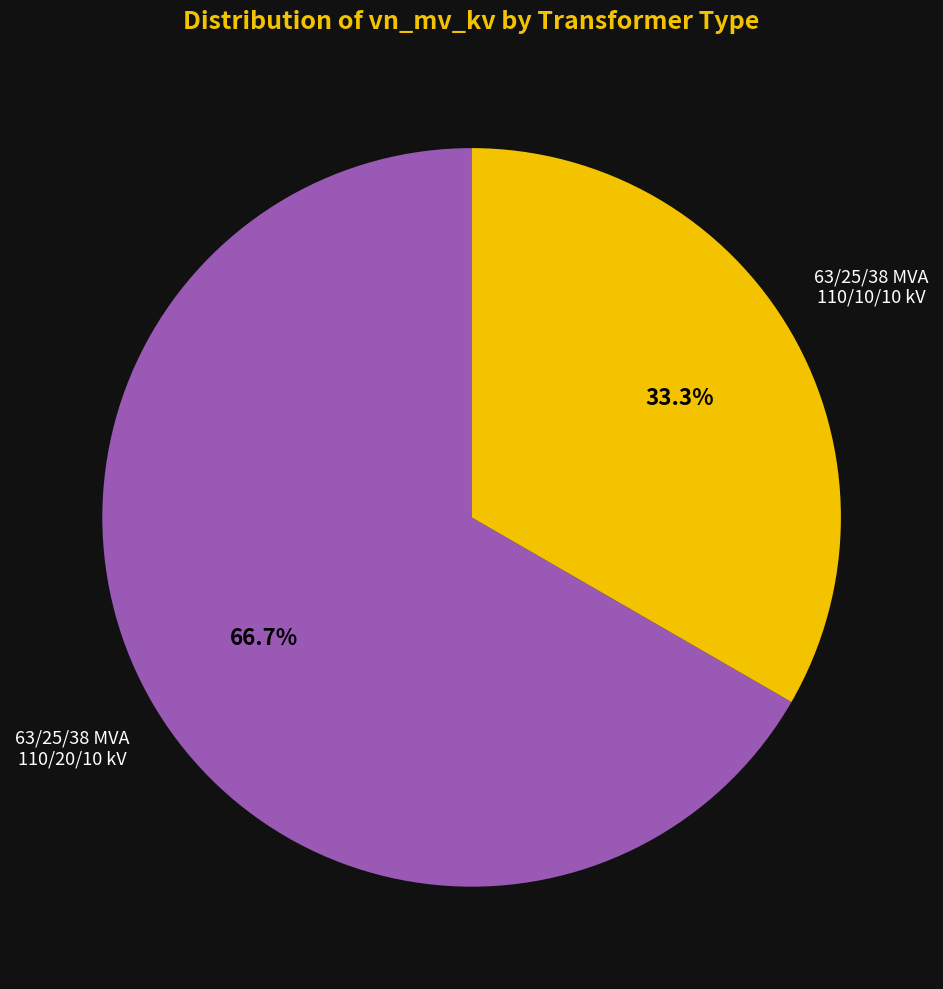

Rank the categories by value from lowest to highest.

63/25/38 MVA 110/10/10 kV, 63/25/38 MVA 110/20/10 kV